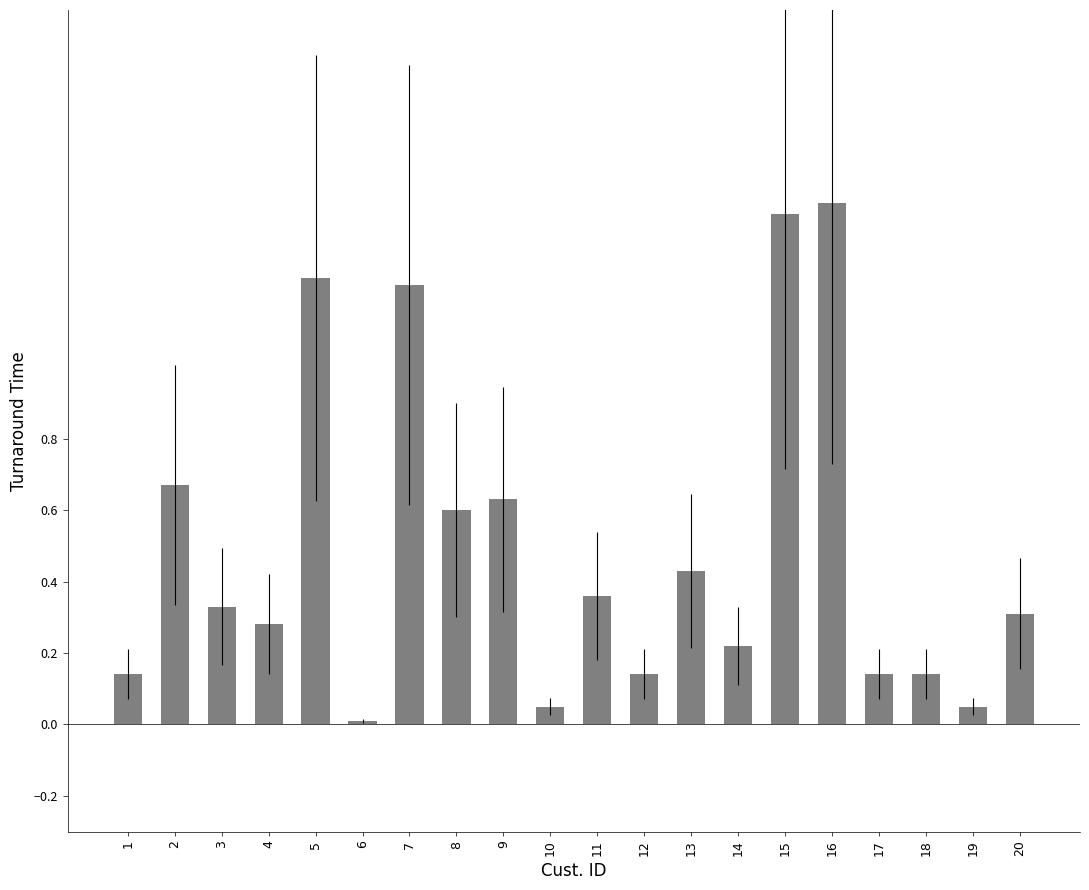

The chart shows a value of 0.3 at 3. True or false?

True